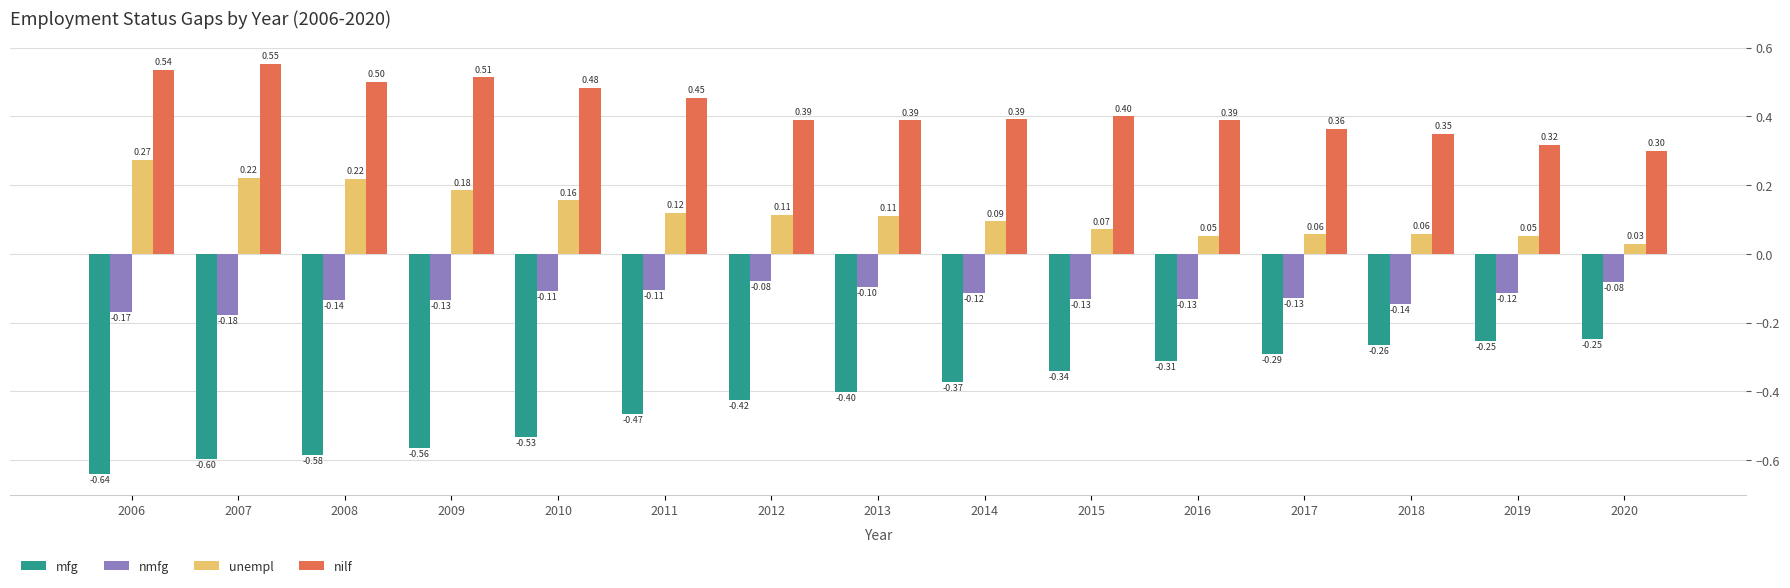

List the series in order of their overall mean, lowest first.

mfg, nmfg, unempl, nilf